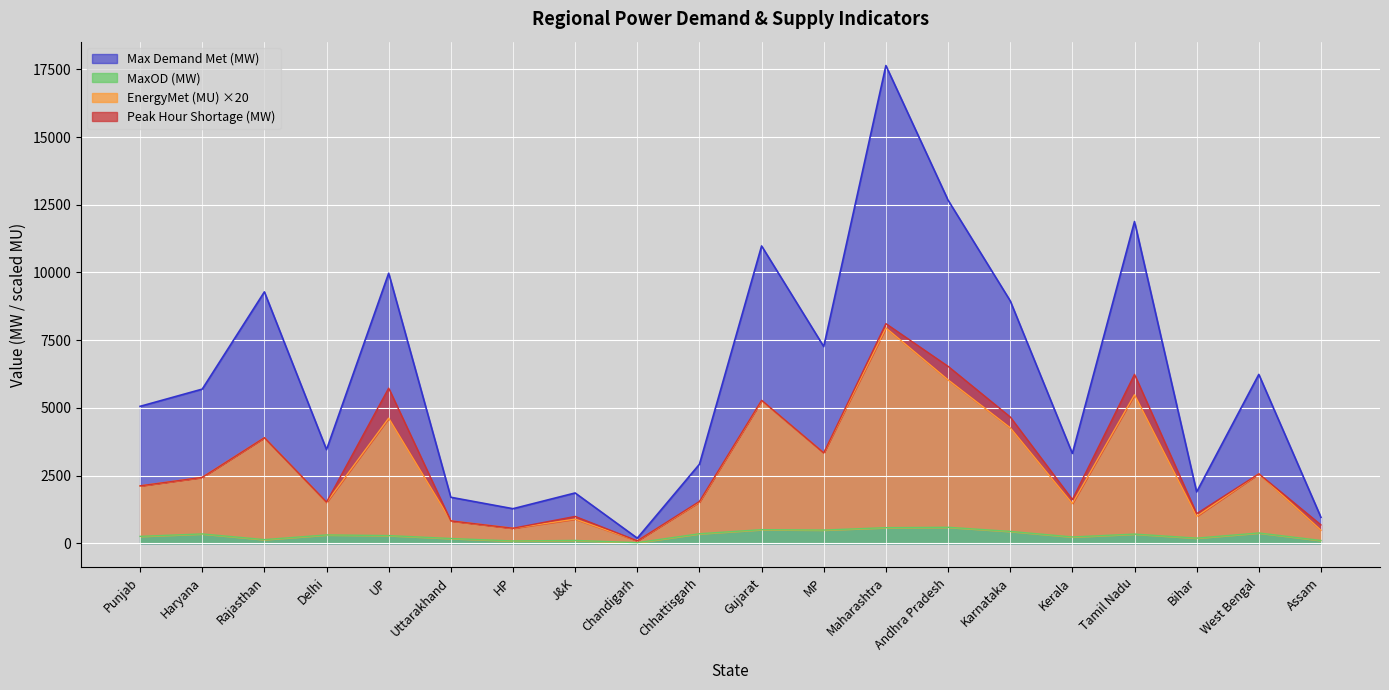

The EnergyMet (MU) series shows 464 at Uttarakhand. True or false?

False